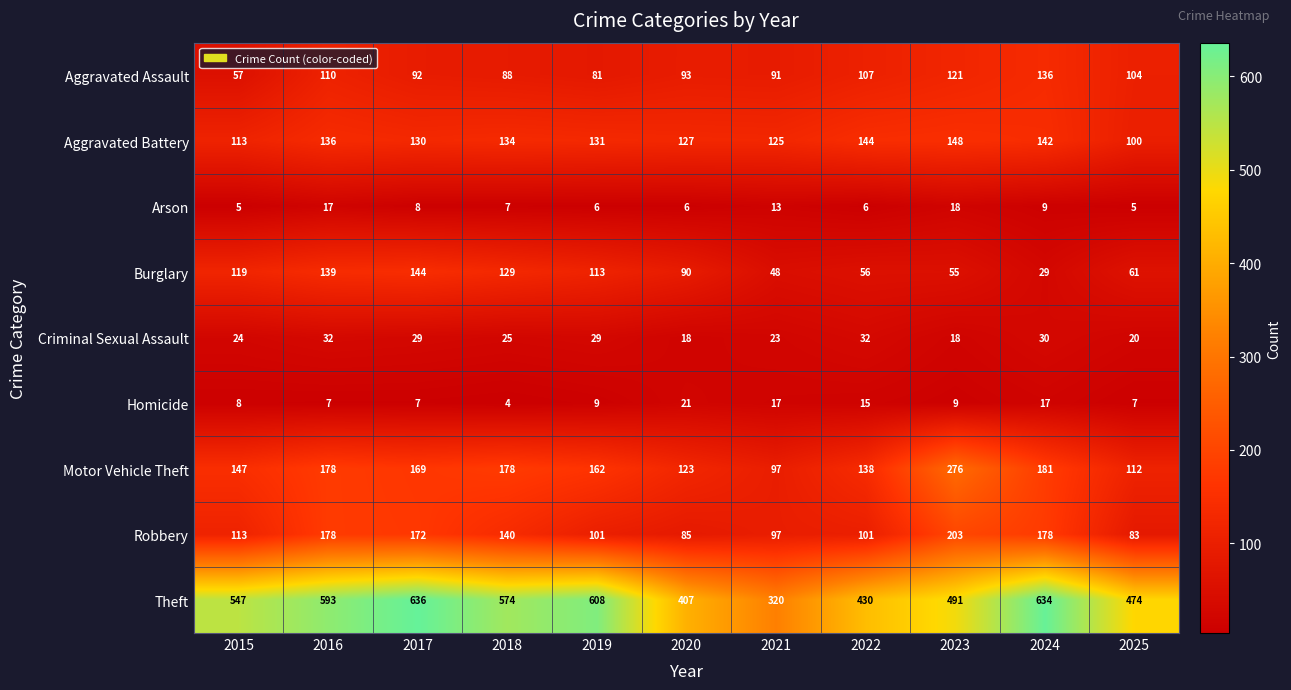

What is the sum of all Arson values?

100